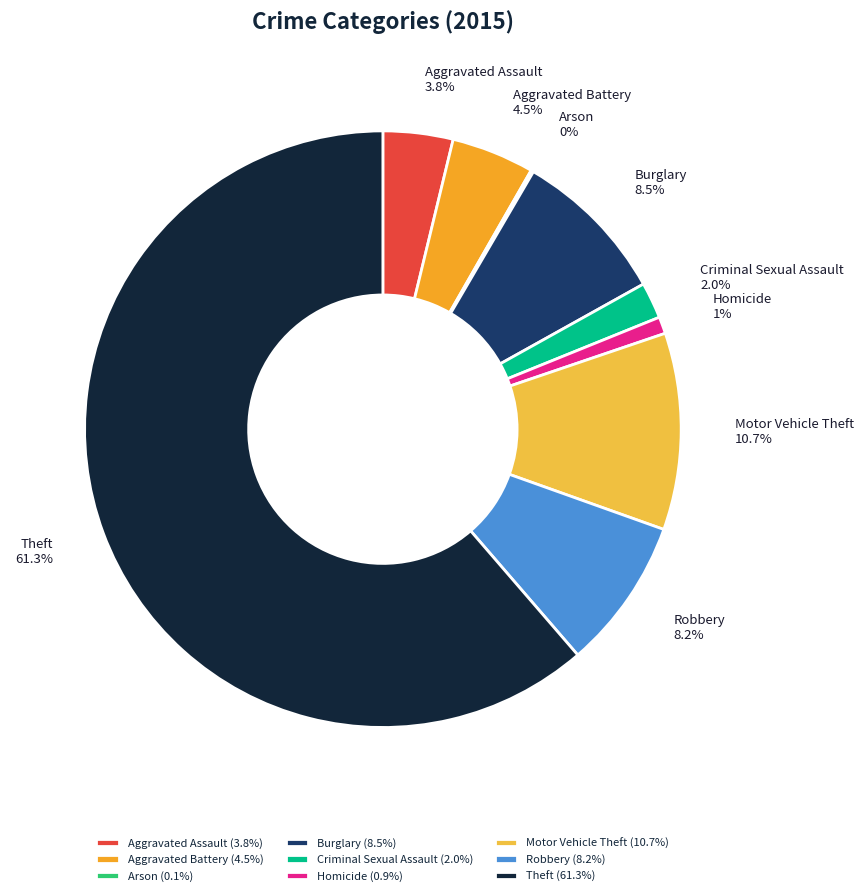

Is there a majority slice in this chart?

Yes